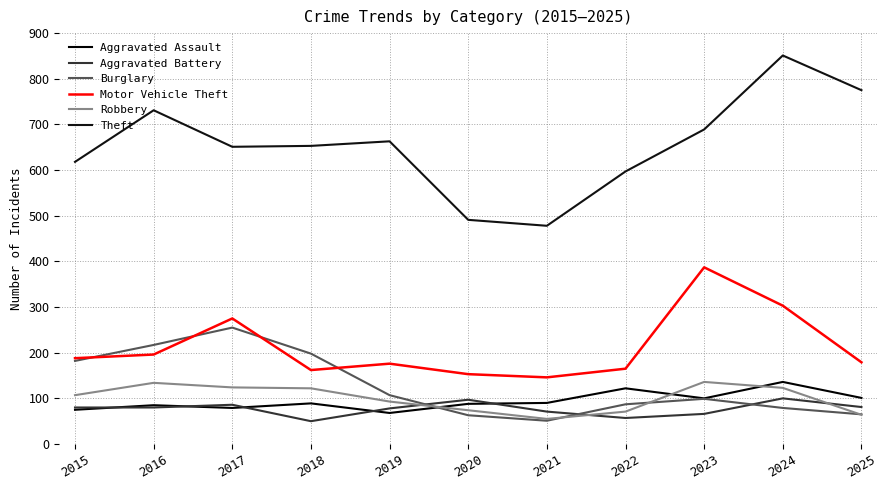

True or false: Robbery and Motor Vehicle Theft cross at least once.

False